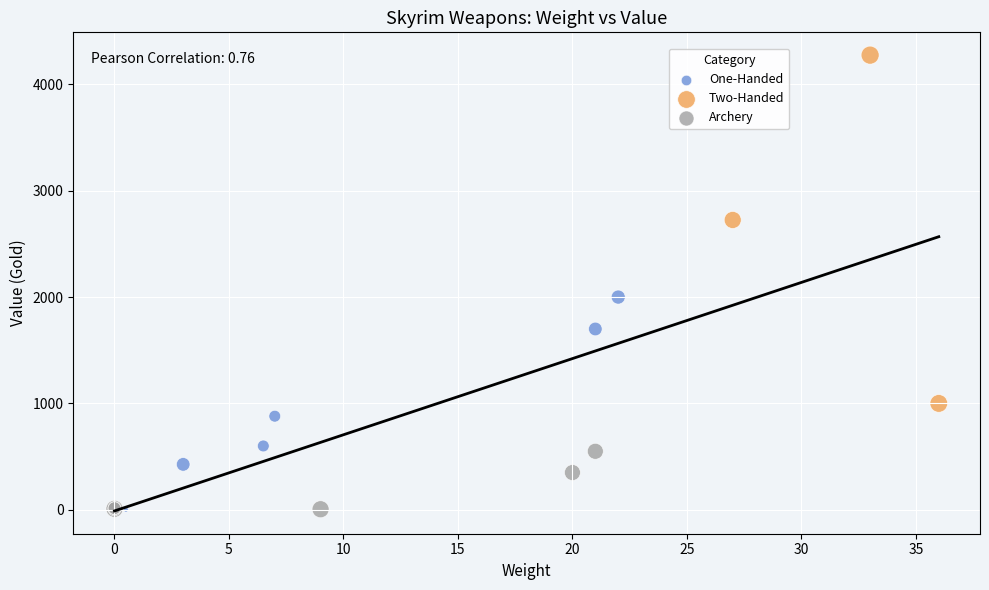

Which series has the largest Y range (max minus min)?

Two-Handed